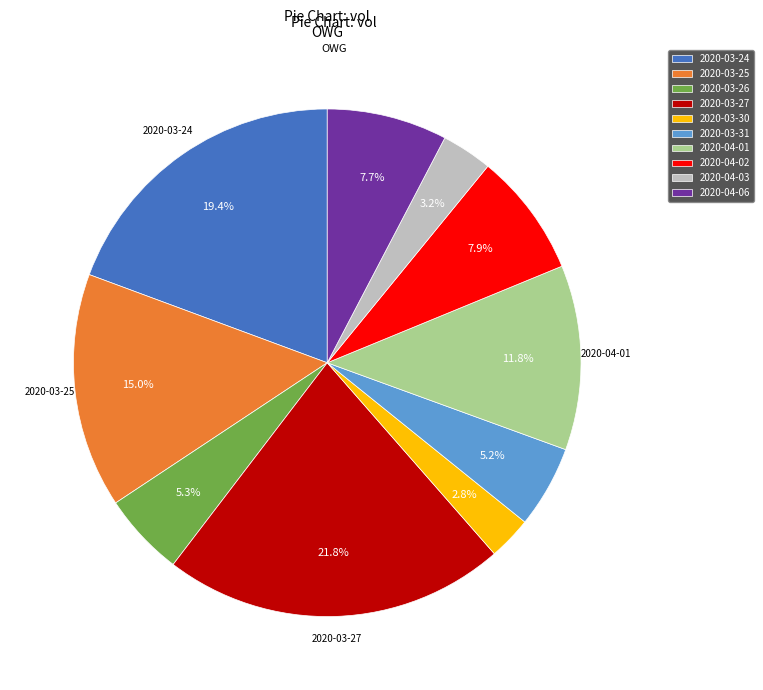

What is the total percentage of 2020-04-01 and 2020-03-27?

33.6%